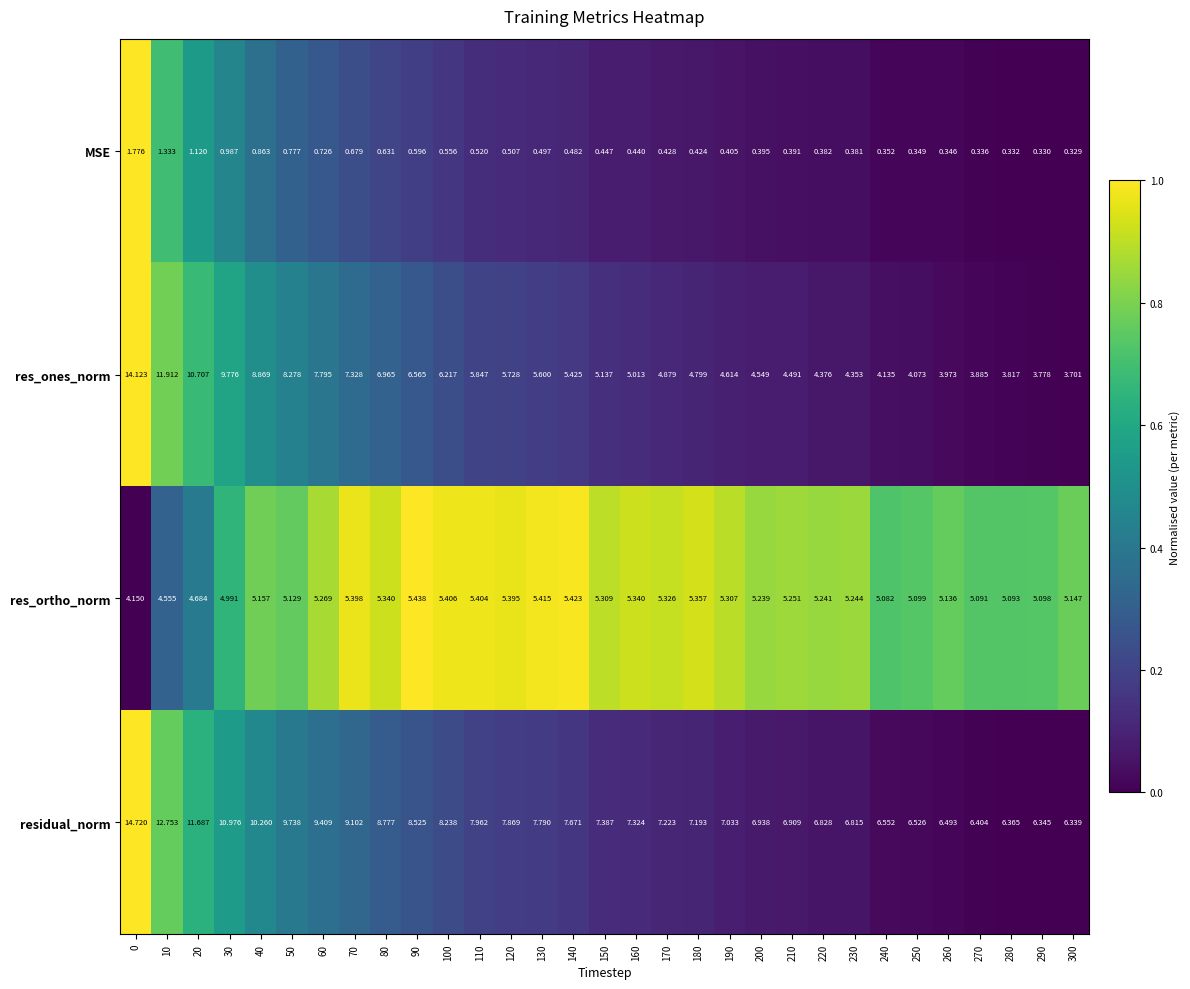

Rank the series at 90 from highest to lowest value.

residual_norm, res_ones_norm, res_ortho_norm, MSE